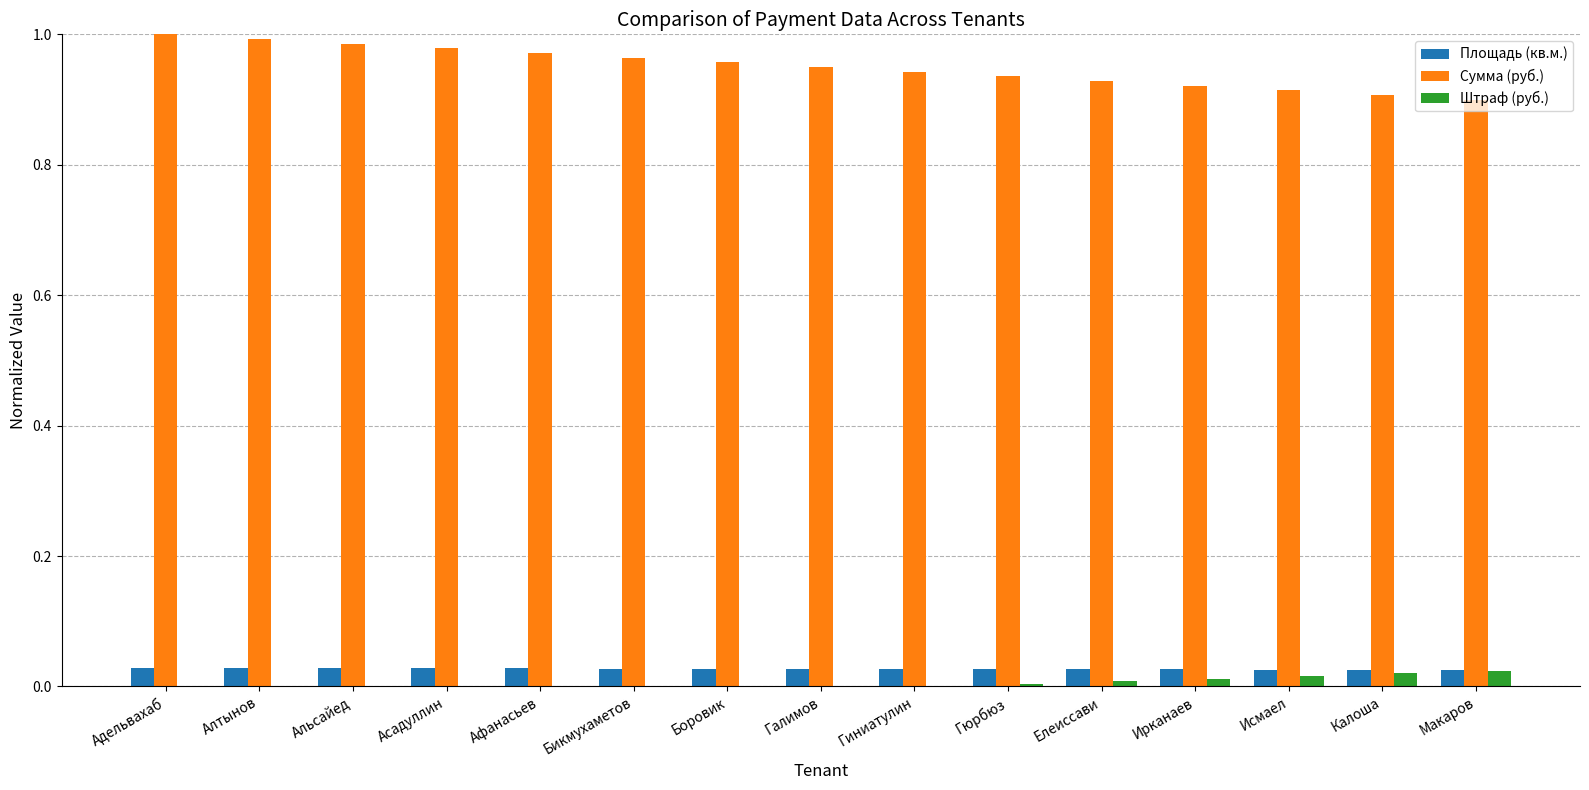

What is the sum of all Площадь (кв.м.) values?

0.4